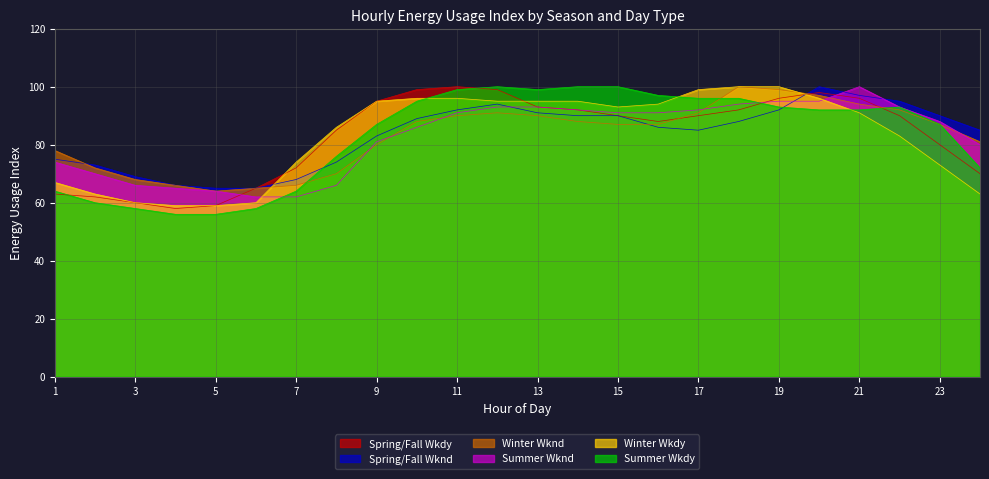

How many intersections are there between Summer Wkdy and Spring/Fall Wknd?

2